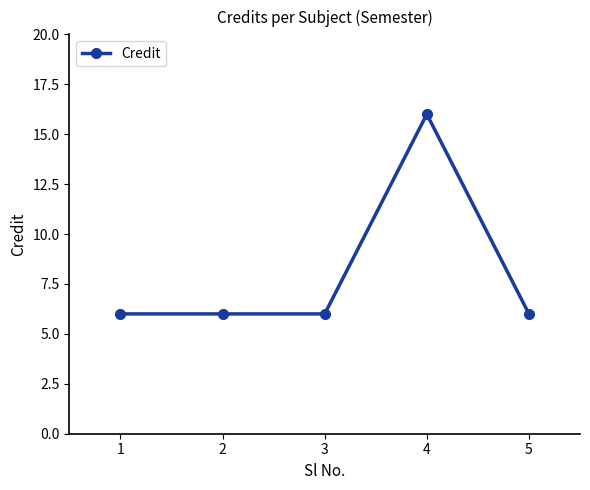

What is the average value?

8